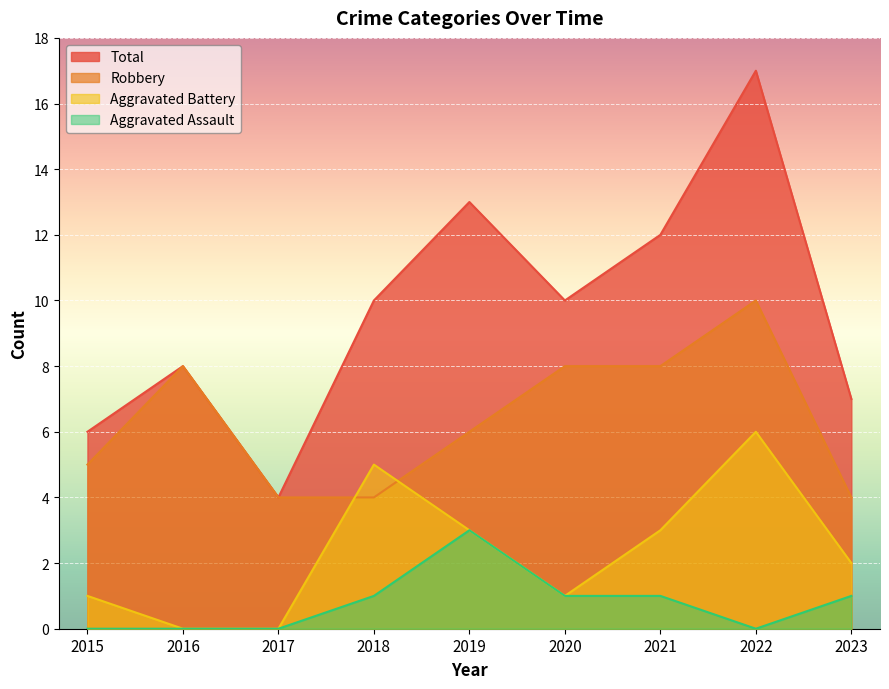

Where is the first local maximum for Aggravated Battery?

2018